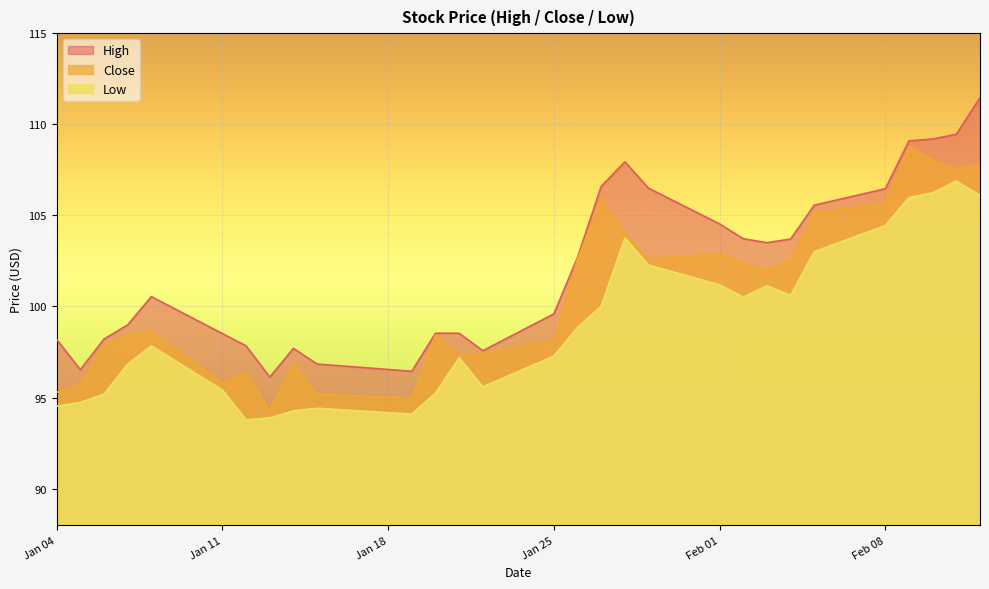

How many categories are shown in the chart?

29